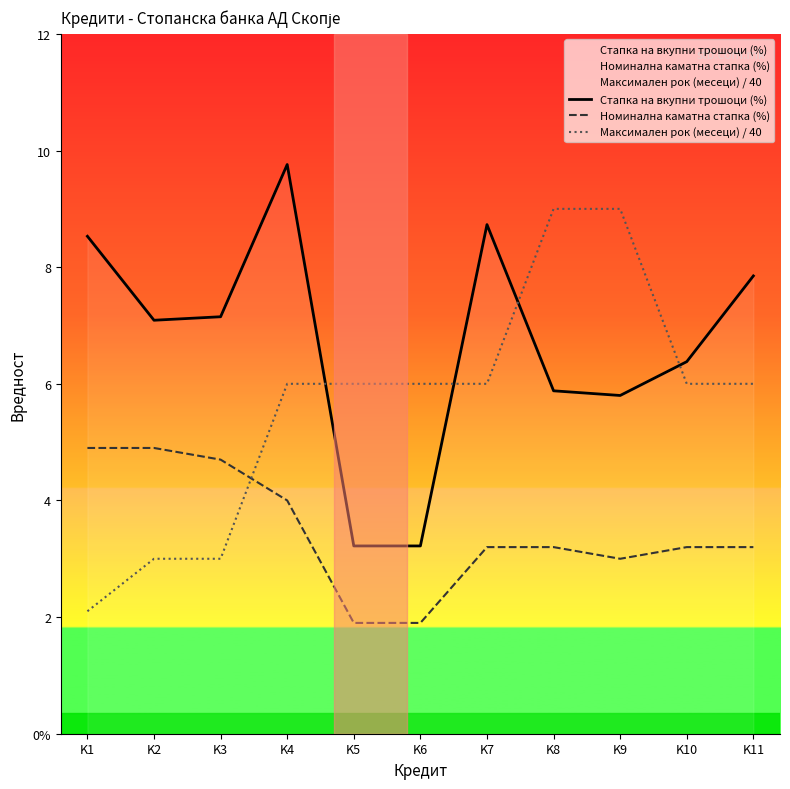

Which category has the highest value across all series?

K4